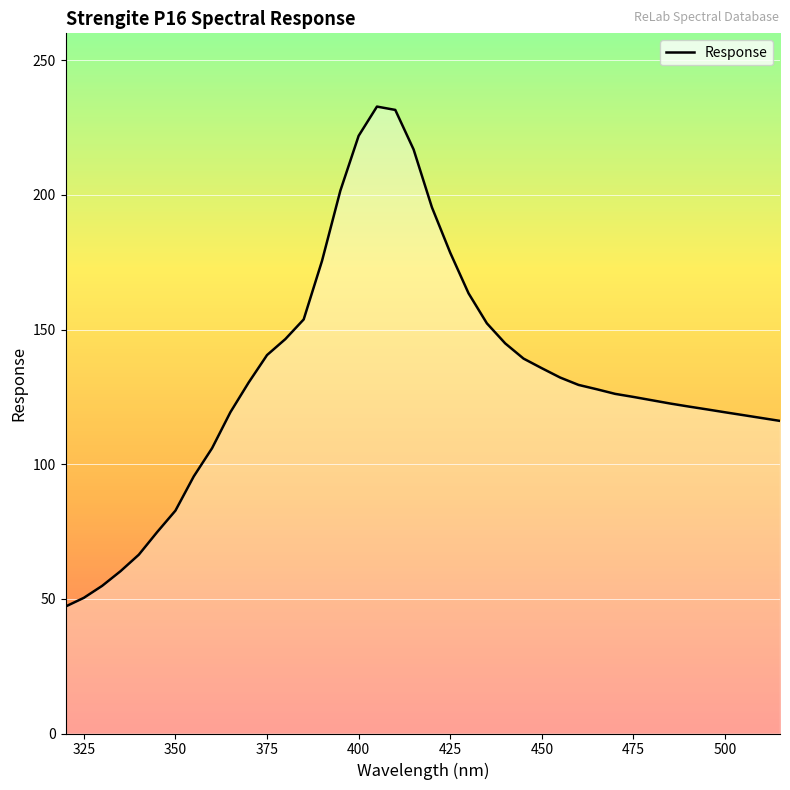

What is the minimum value shown in the chart?

47.1